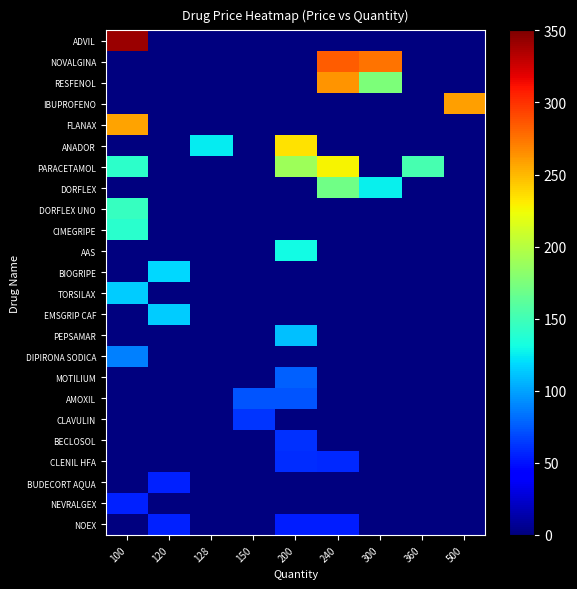

Count the number of categories in the chart.

9